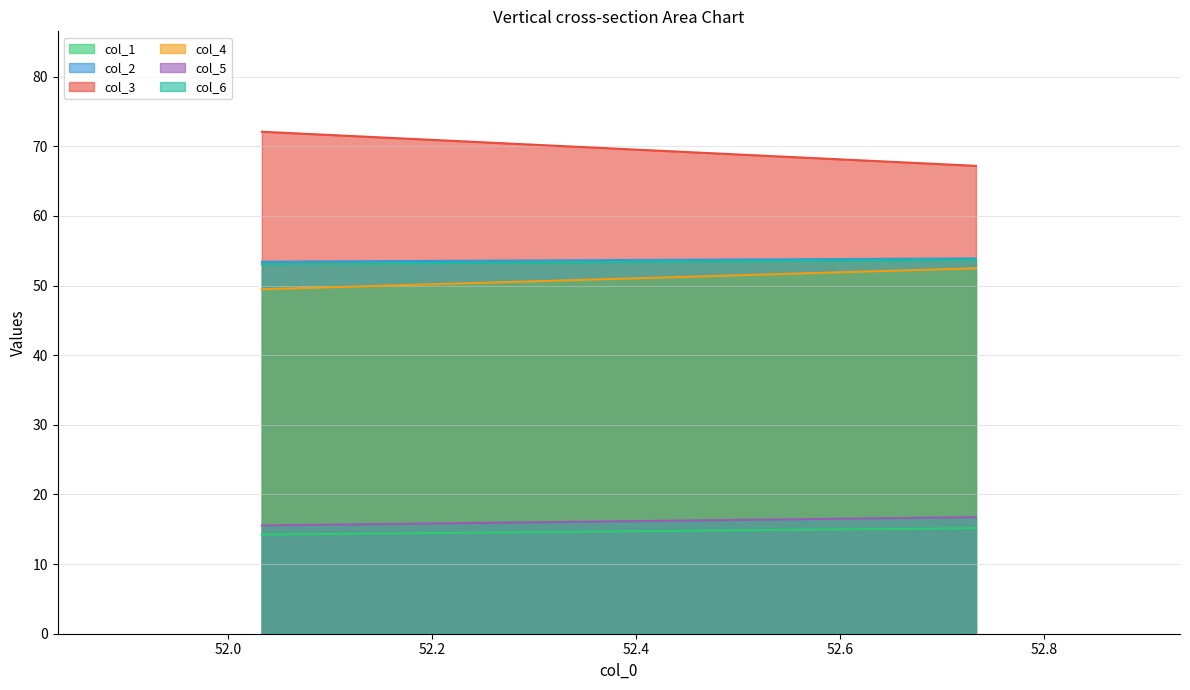

What is the smallest value displayed?

14.2